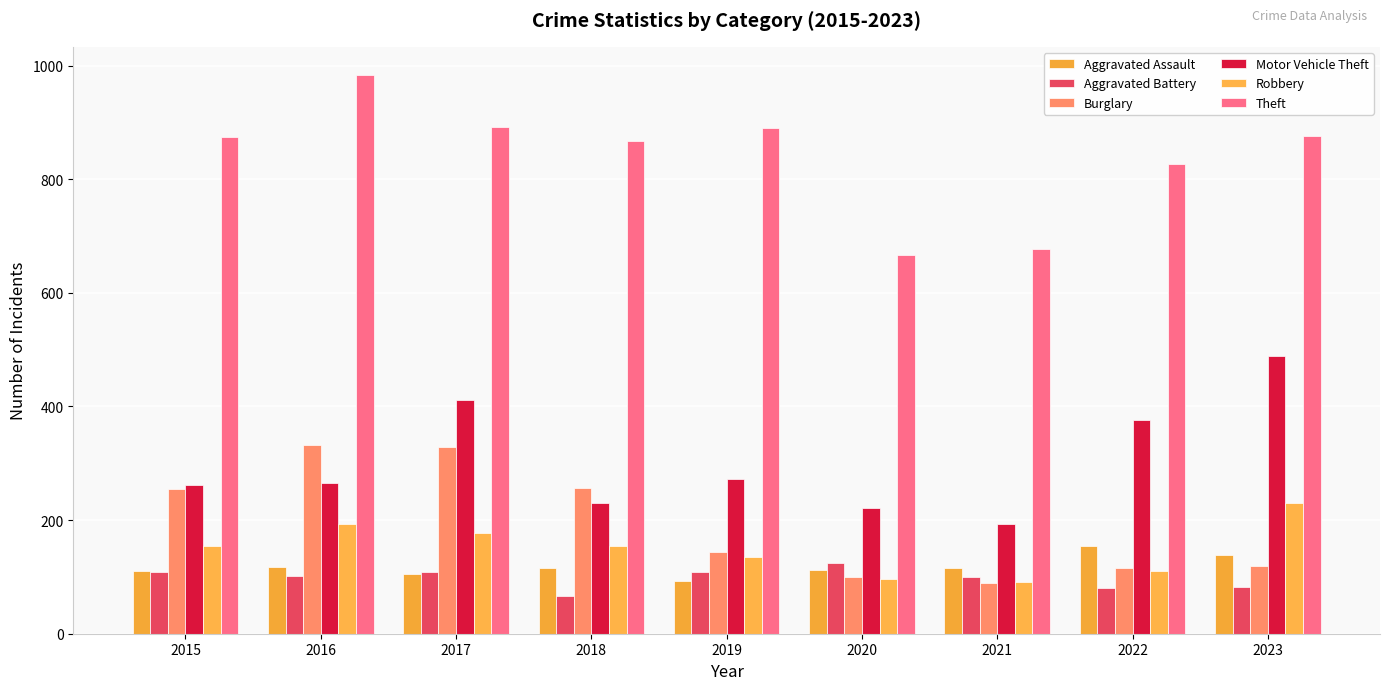

At how many categories does at least one series exceed 582?

9